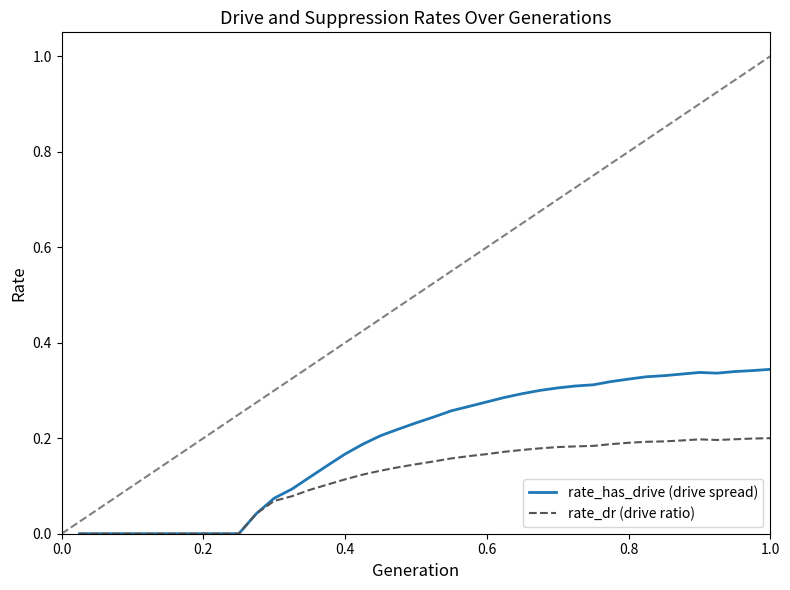

List the series in order of their peak value, lowest first.

rate_dr (drive ratio), rate_has_drive (drive spread)